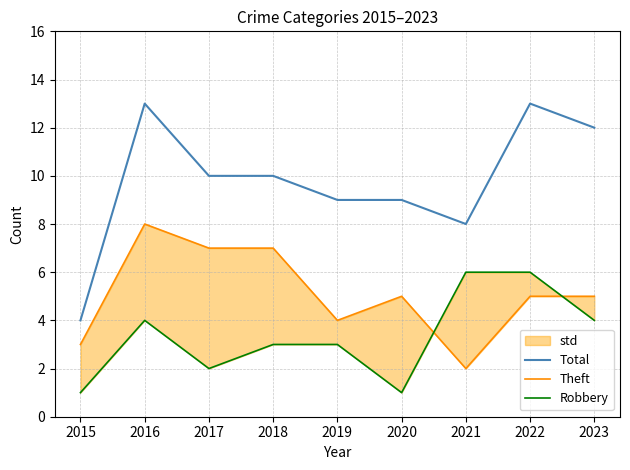

What is the lowest value of the Robbery series?

1